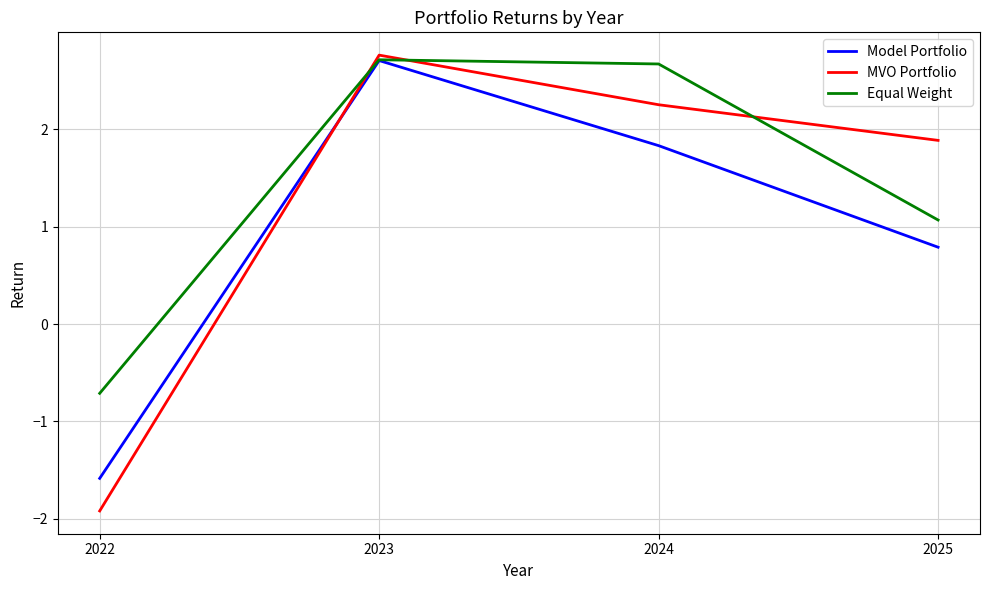

True or false: Equal Weight has a value of 1.1 at 2025.

True